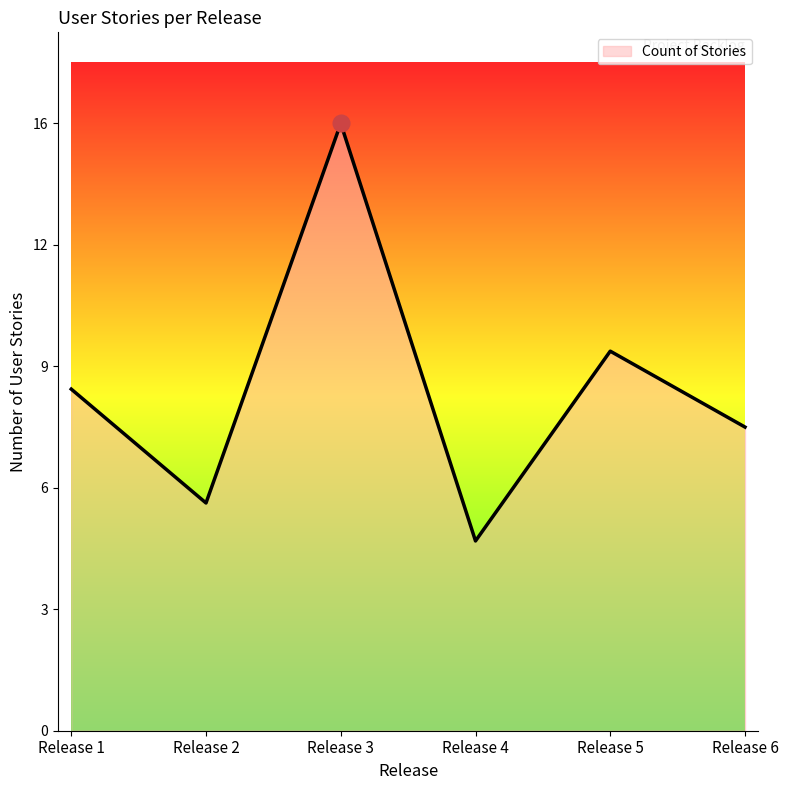

Rank the categories by value from highest to lowest.

Release 3, Release 5, Release 1, Release 6, Release 2, Release 4